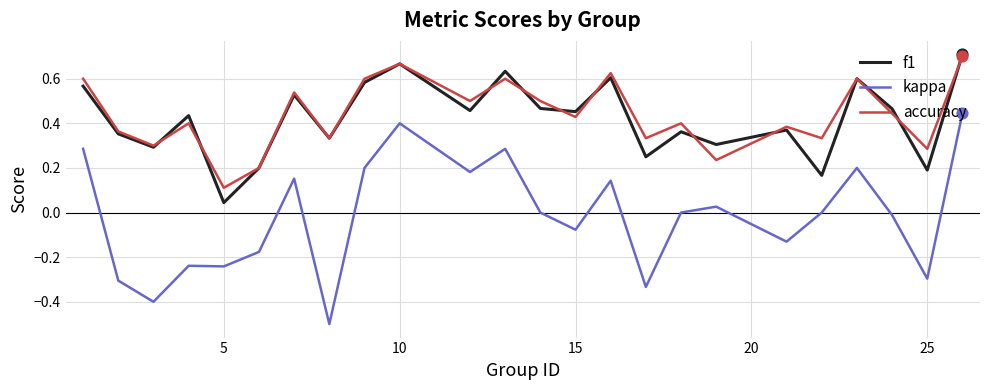

At how many categories does at least one series exceed 0?

24